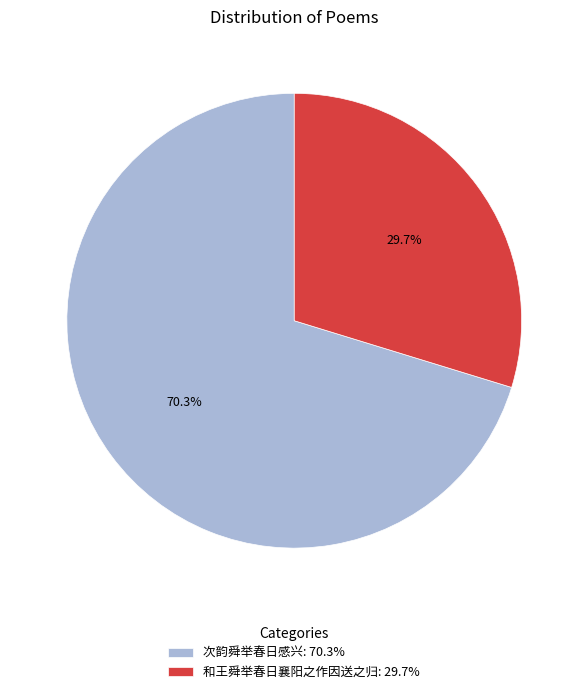

Does any single category account for the majority?

Yes